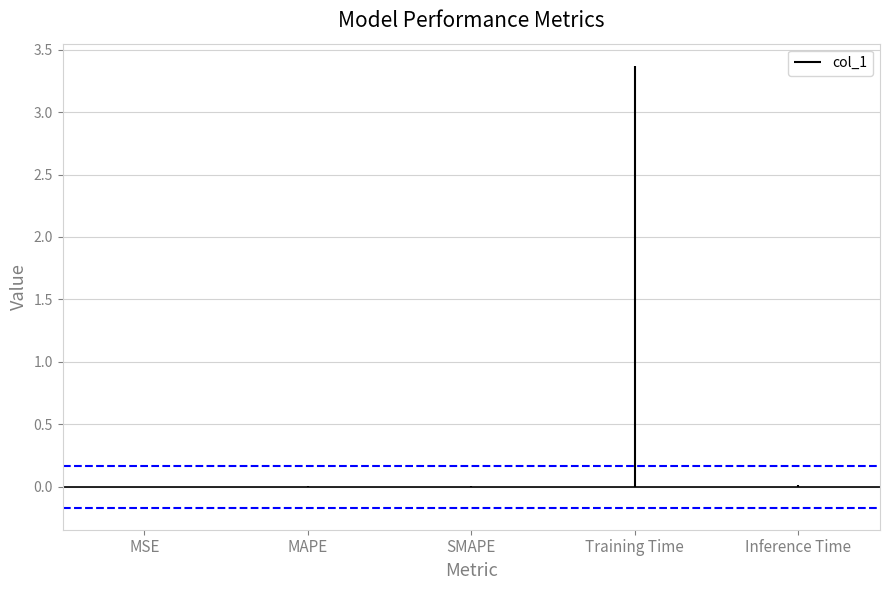

Does the chart contain any negative values?

No